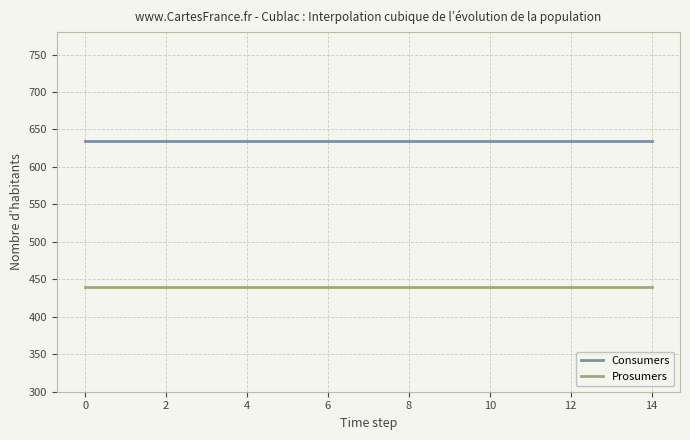

Which series has the largest total across all categories?

Consumers